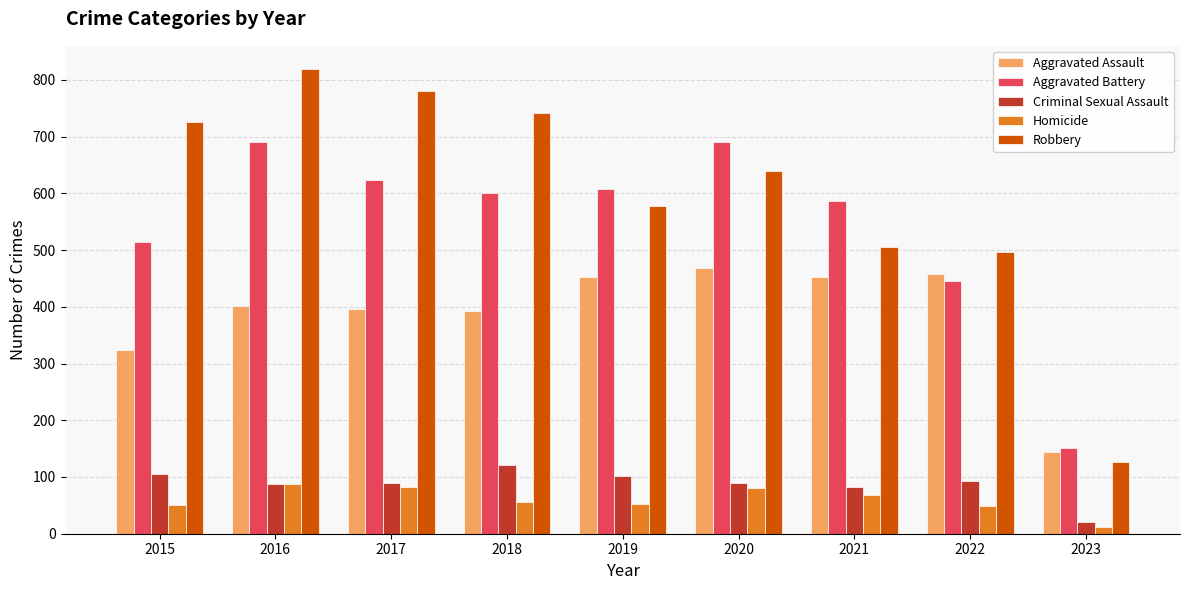

What is the value of the Robbery bar at the 5th from the left?

577